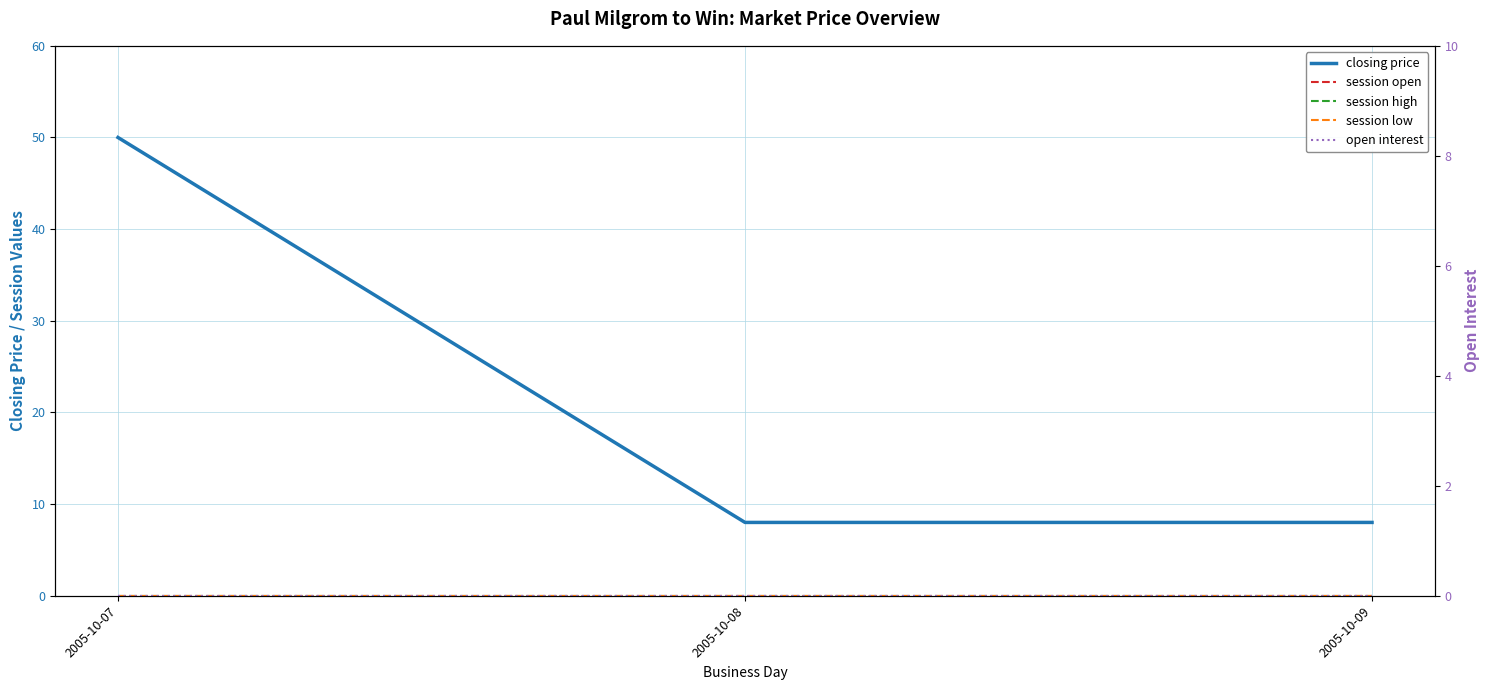

Reading right to left, transcribe all the data shown in this chart.

closing price: 2005-10-09=8	2005-10-08=8	2005-10-07=50
session open: 2005-10-09=0	2005-10-08=0	2005-10-07=0
session high: 2005-10-09=0	2005-10-08=0	2005-10-07=0
session low: 2005-10-09=0	2005-10-08=0	2005-10-07=0
open interest: 2005-10-09=0	2005-10-08=0	2005-10-07=0